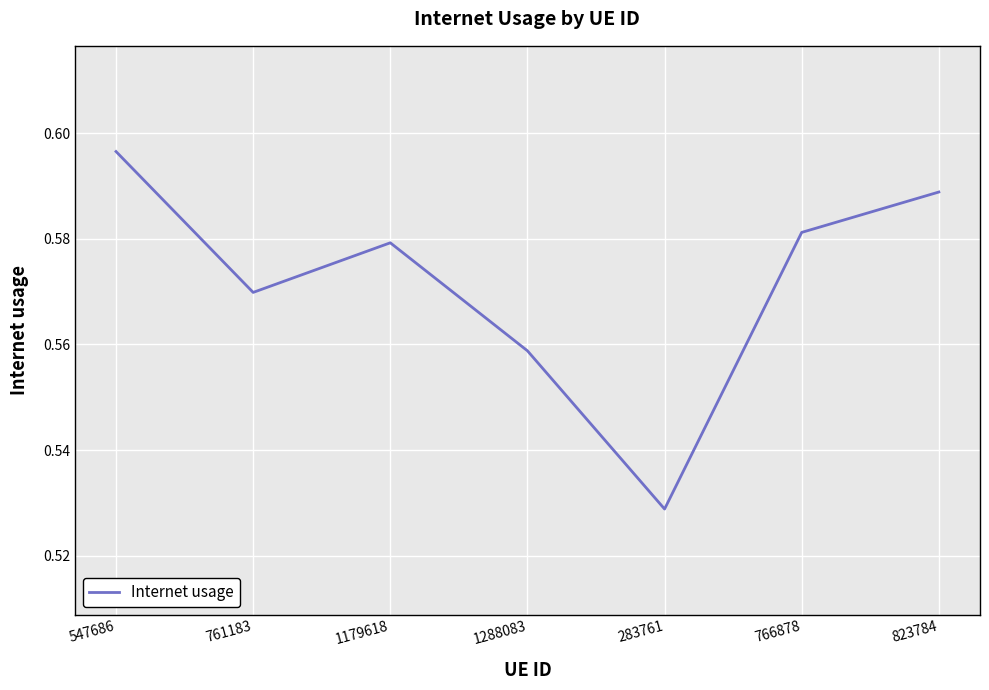

What is the sum of all values?

4.0